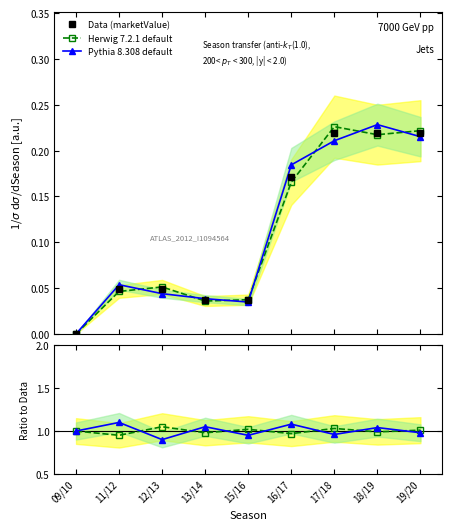

Which series ends up on top after the final intersection of Pythia 8.308 default and Herwig 7.2.1 default?

Herwig 7.2.1 default